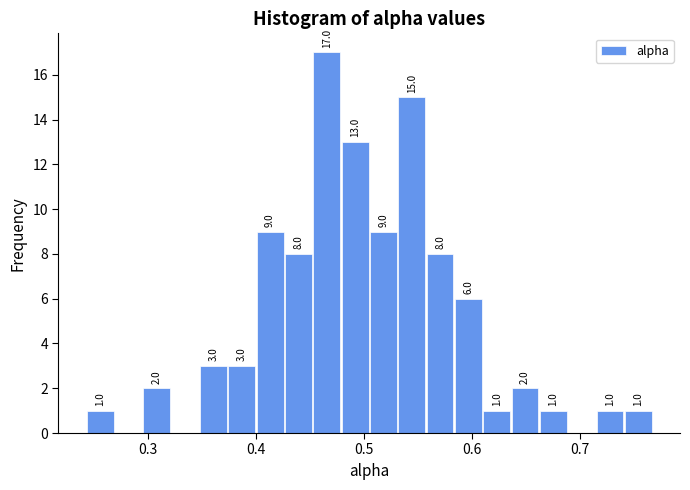

Read against the x-axis, roughly where is the centre of the tallest bar?

0.47